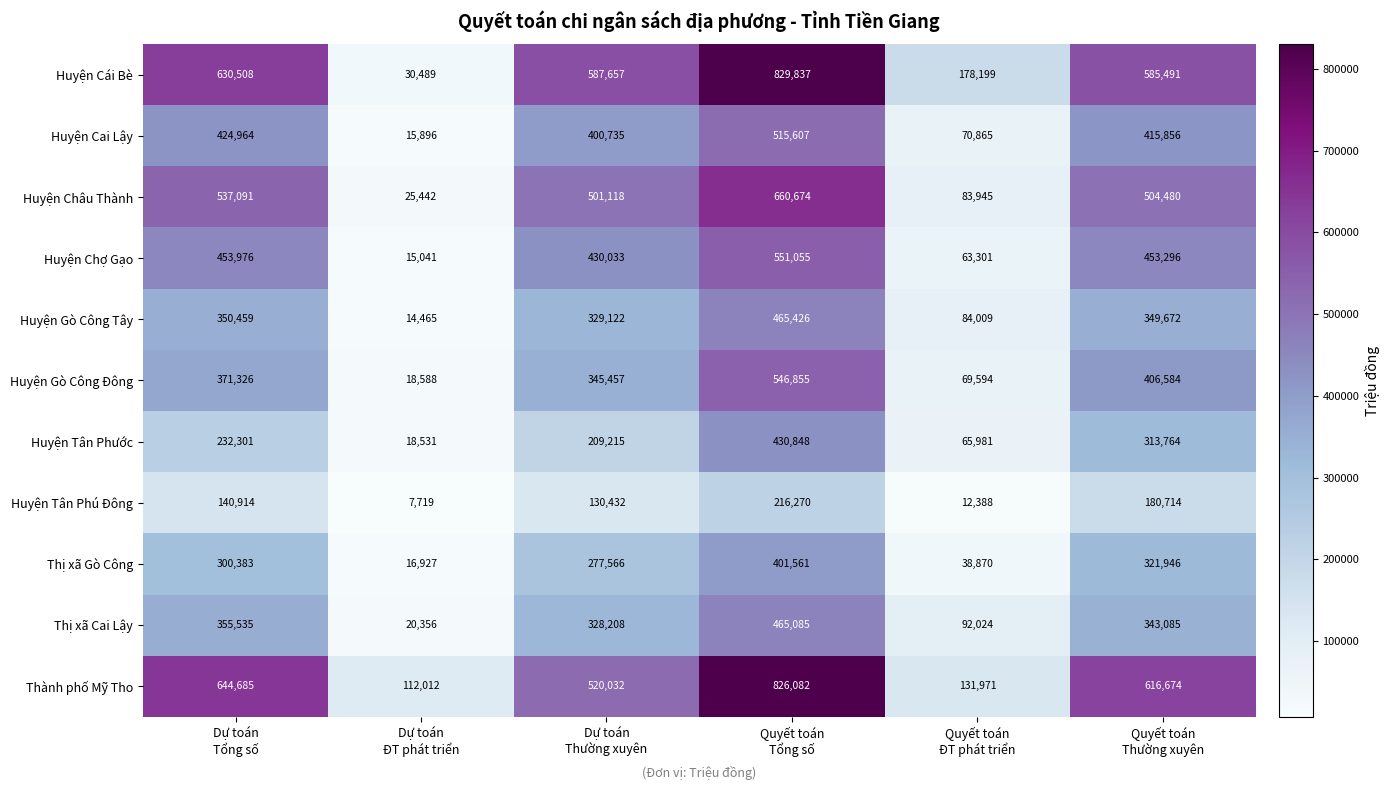

What is the difference between the maximum and minimum values in the Huyện Châu Thành series?

635232